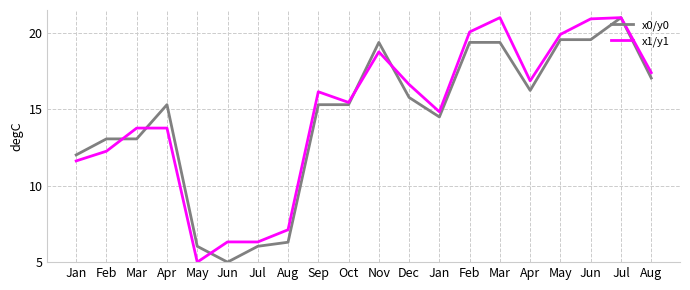

What are all the series names shown in the legend?

x0/y0, x1/y1